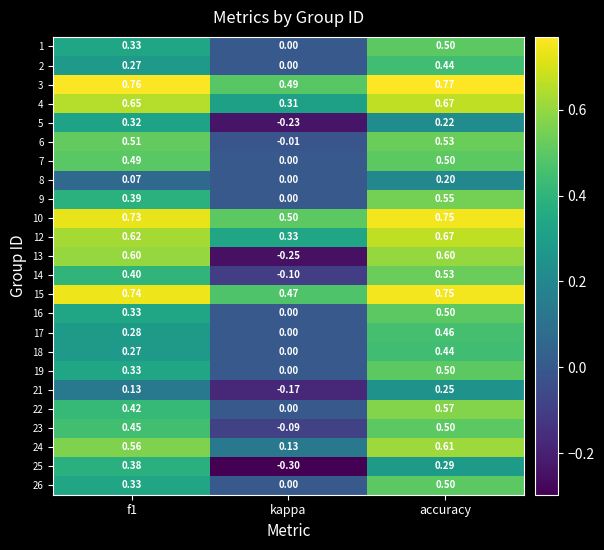

At which category is the sum across all series the highest?

accuracy